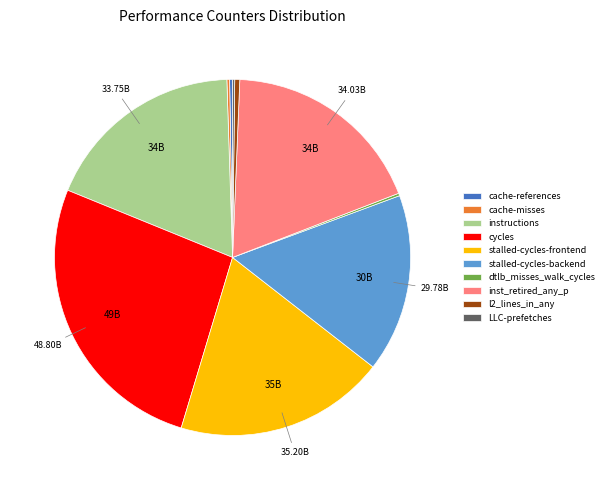

Is there any slice that represents more than half of the pie?

No